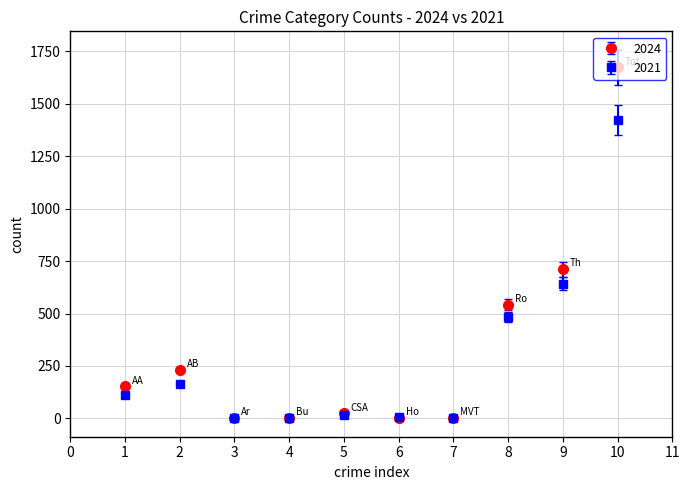

Which series has the largest range (max minus min)?

2024